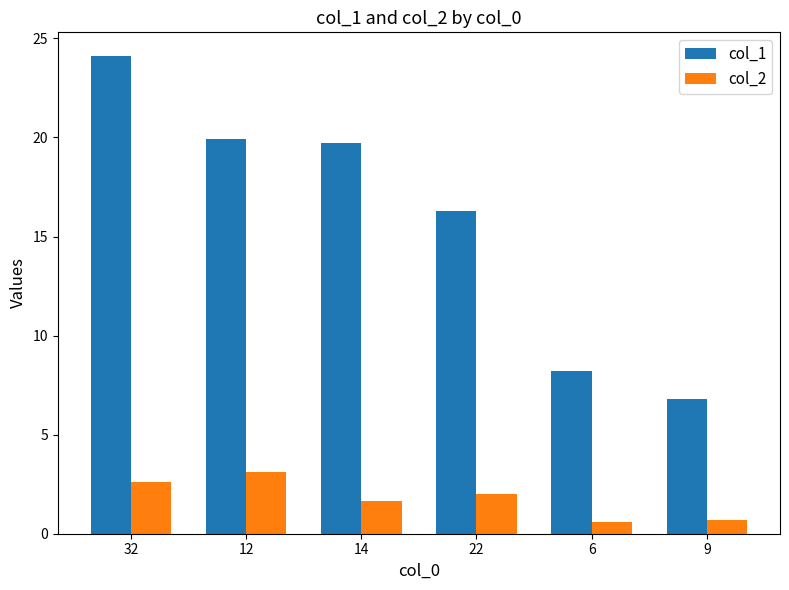

What is the minimum value shown in the chart?

0.6